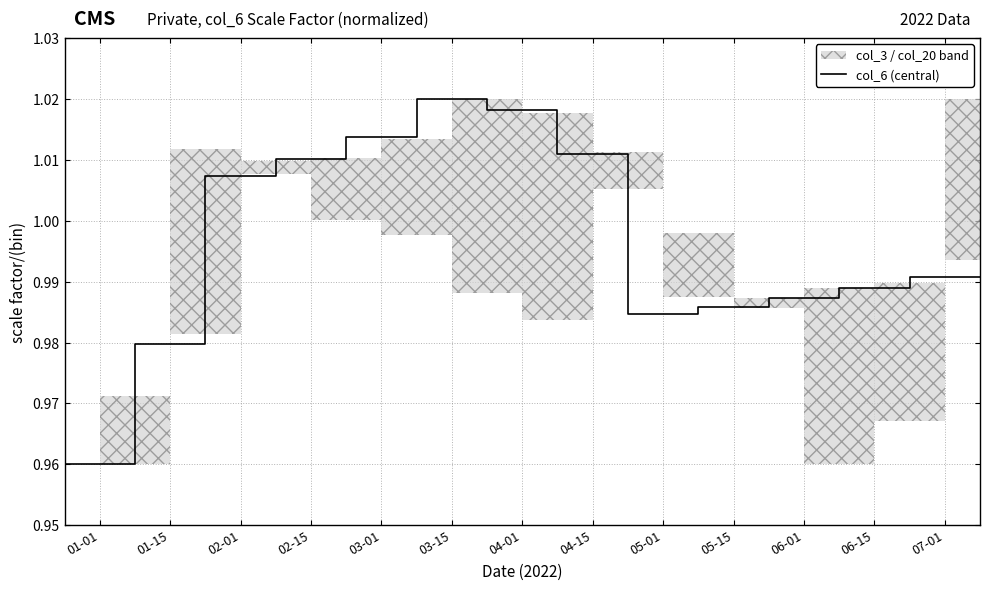

Count the number of categories in the chart.

14